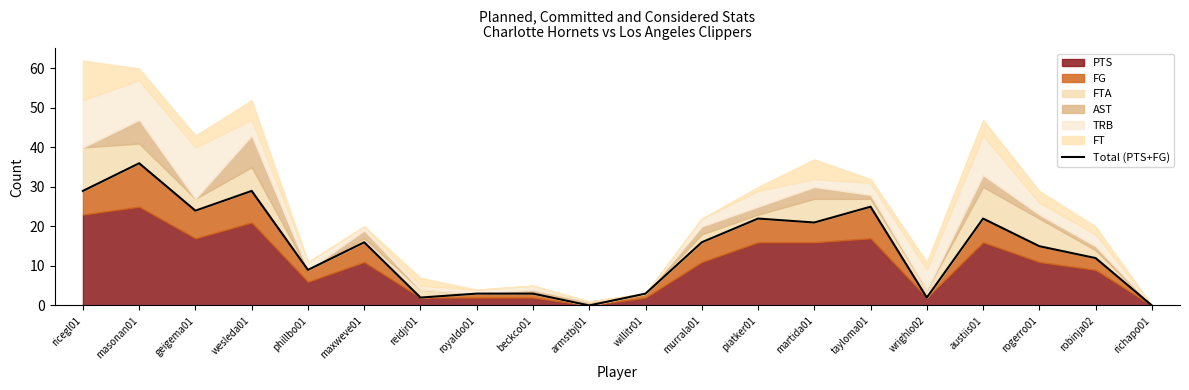

What is the difference between the maximum and minimum values?

36